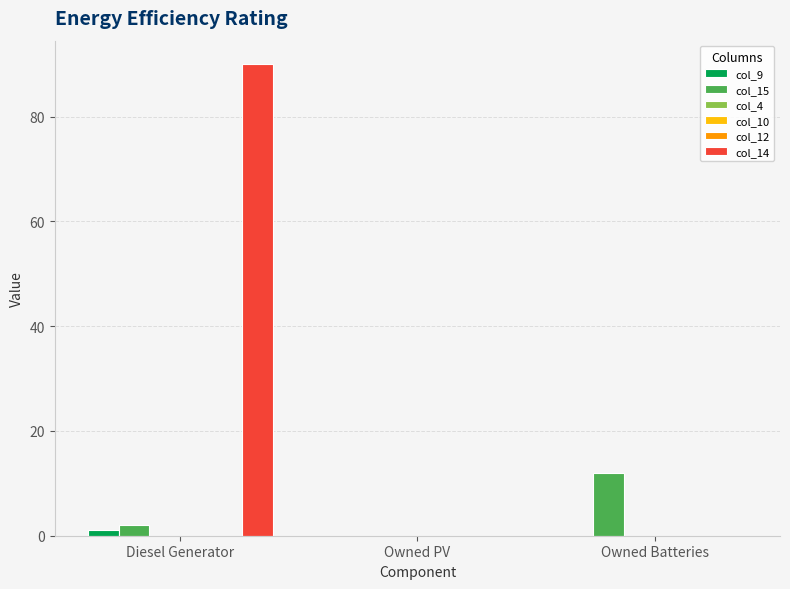

What is the label of the 1st bar from the right?

Owned Batteries